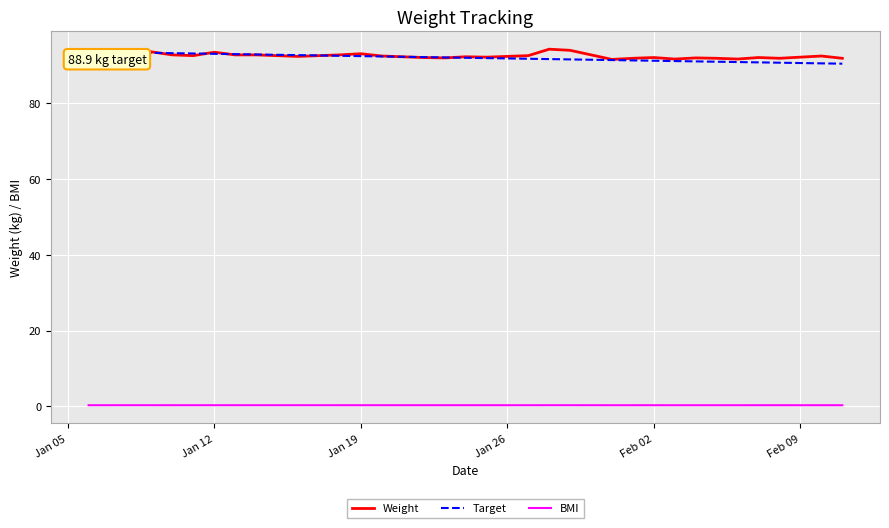

True or false: BMI and Weight cross at least once.

False